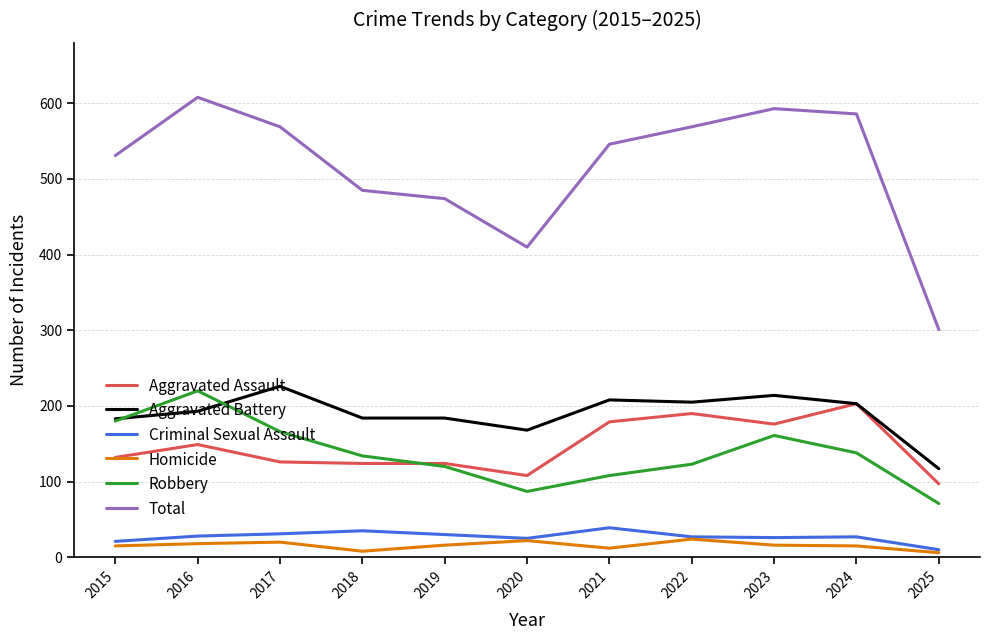

What is the maximum value shown in the chart?

608